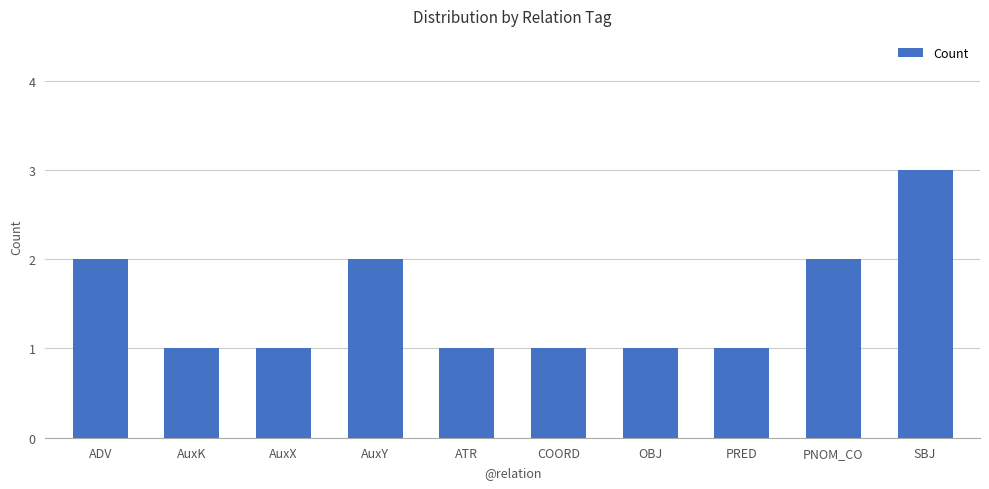

Reading right to left, what are all the values shown in this chart?

3	2	1	1	1	1	2	1	1	2